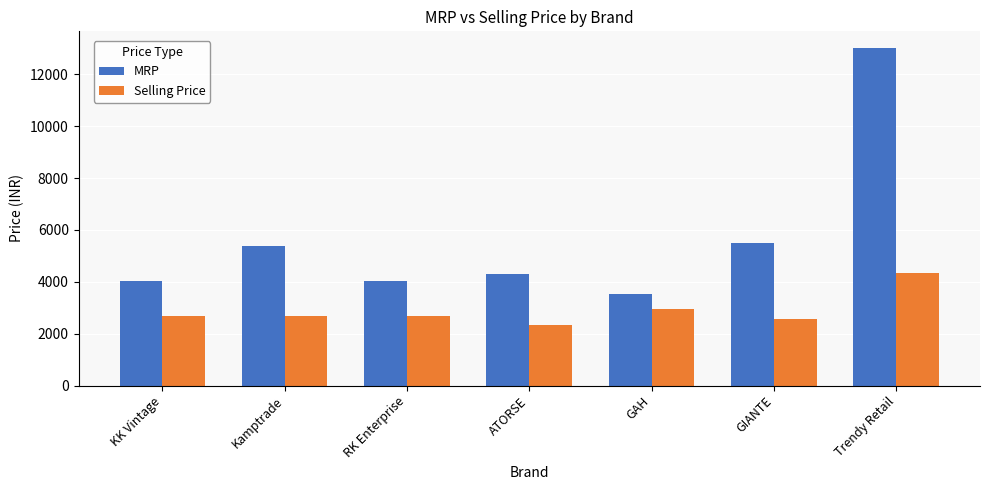

Reading right to left, what are all the values shown in this chart?

MRP: Trendy Retail=13011	GIANTE=5482	GAH=3540	ATORSE=4286	RK Enterprise=4034	Kamptrade=5378	KK Vintage=4034
Selling Price: Trendy Retail=4338	GIANTE=2585	GAH=2950	ATORSE=2342	RK Enterprise=2689	Kamptrade=2689	KK Vintage=2689